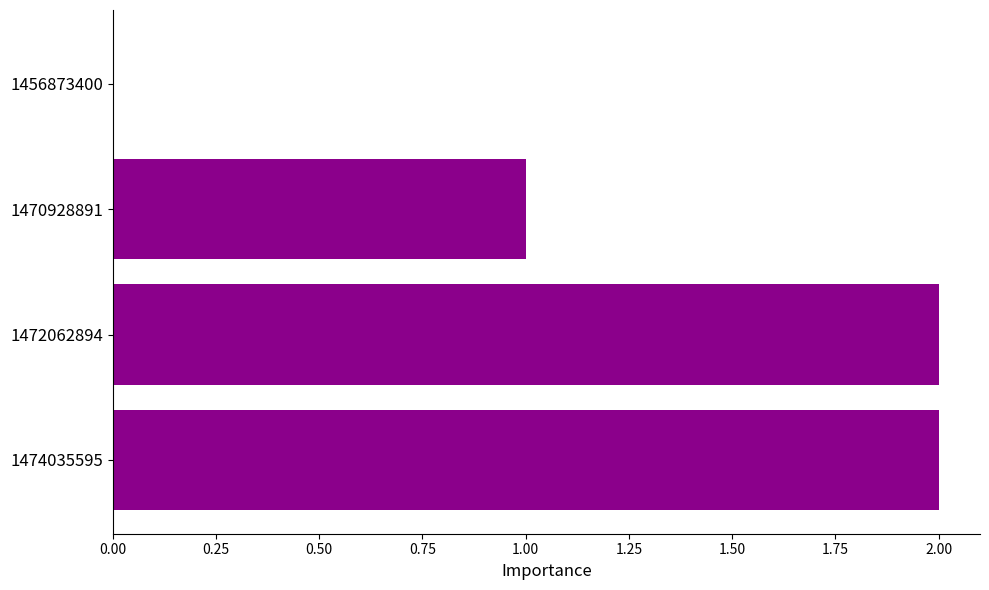

The chart shows a value of 1 at 1470928891. True or false?

True